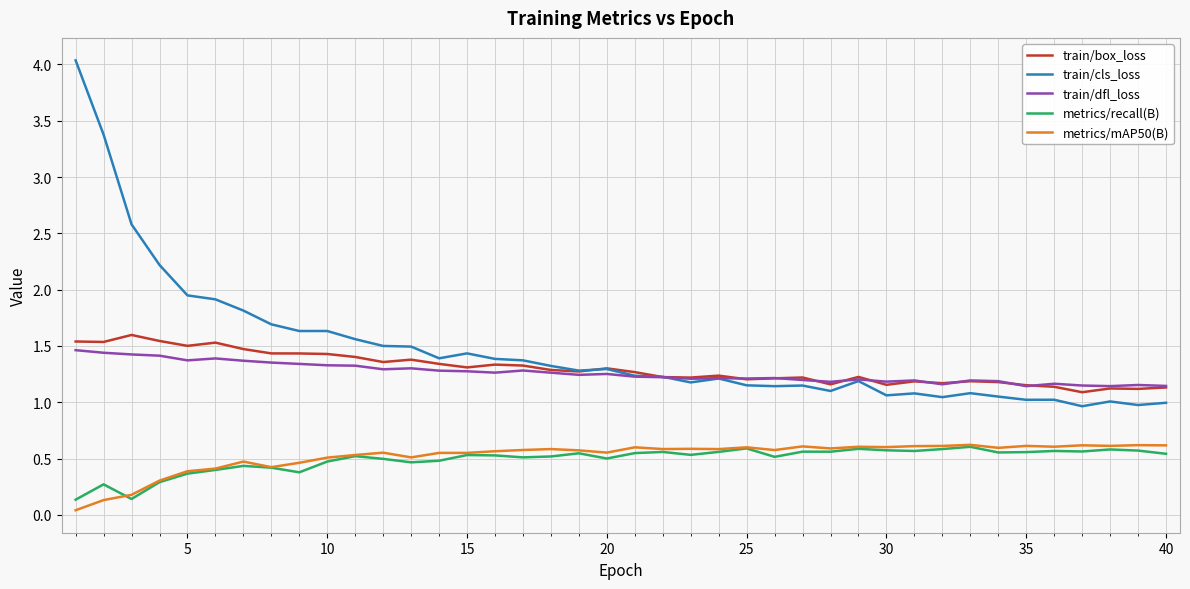

Which series has the largest range (max minus min)?

train/cls_loss